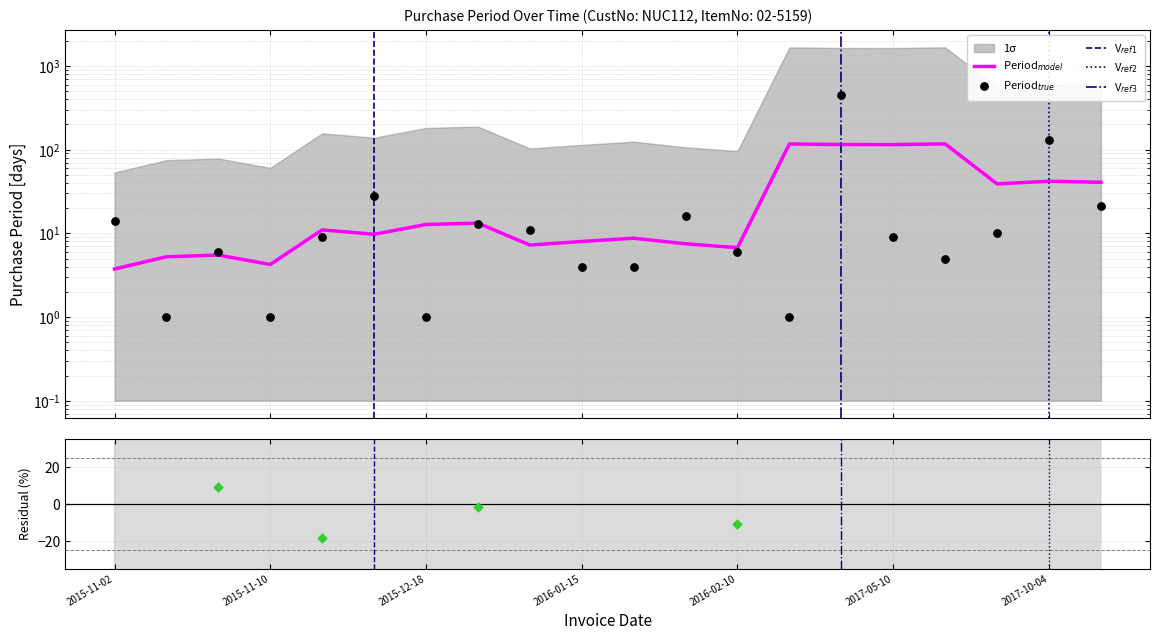

Which has a higher value, 2017-10-25 or 2016-01-19?

2017-10-25